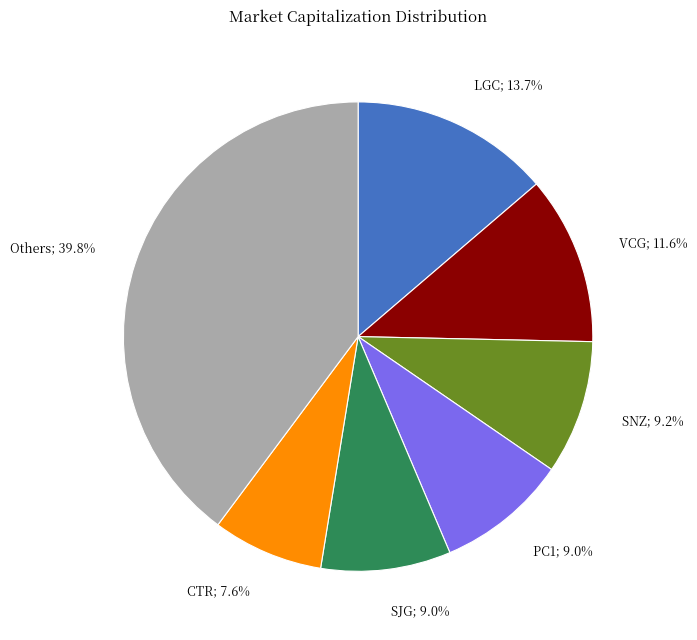

Is Others; 39.8% the majority of the pie?

No